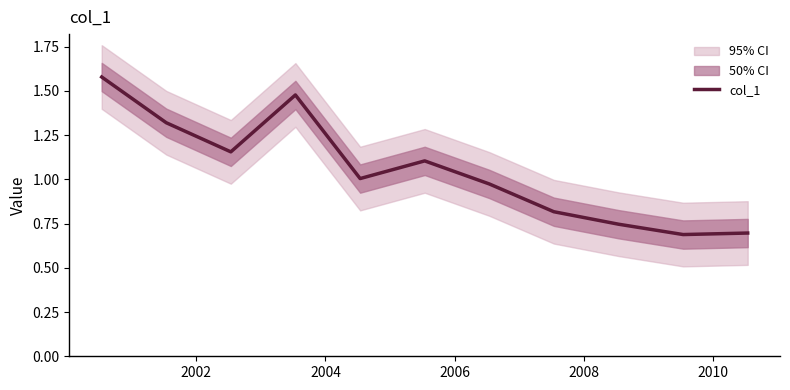

The value at 2012 is 0.6. True or false?

False